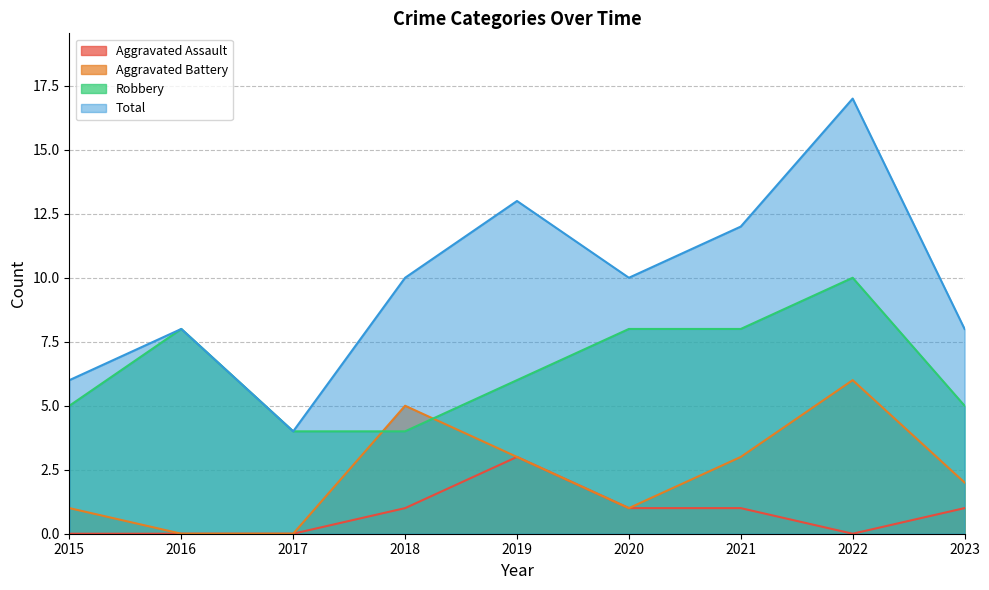

What is the spread (max minus min) of values at 2020?

9